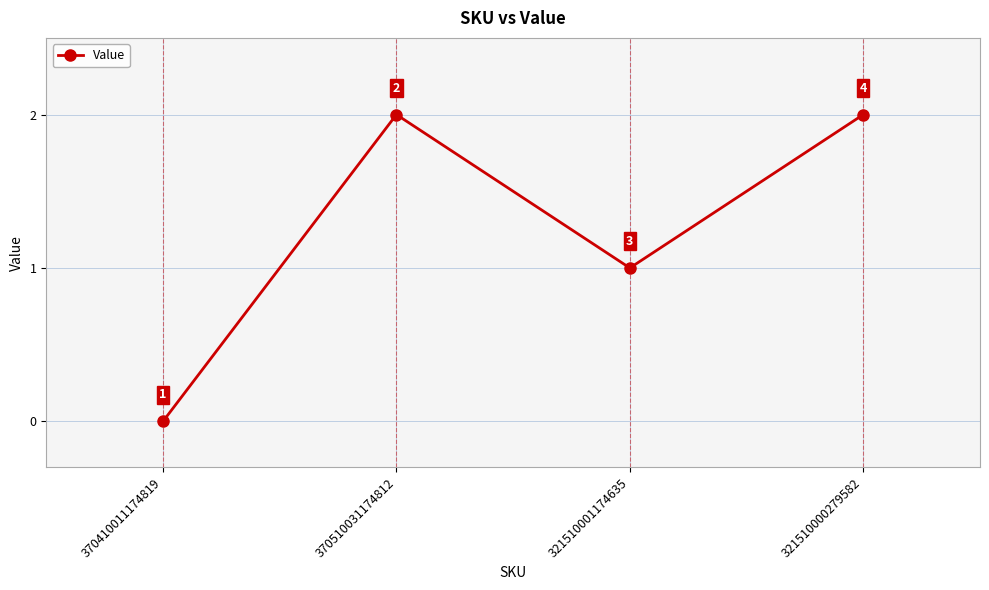

What is the value of the 4th point from the left?

2